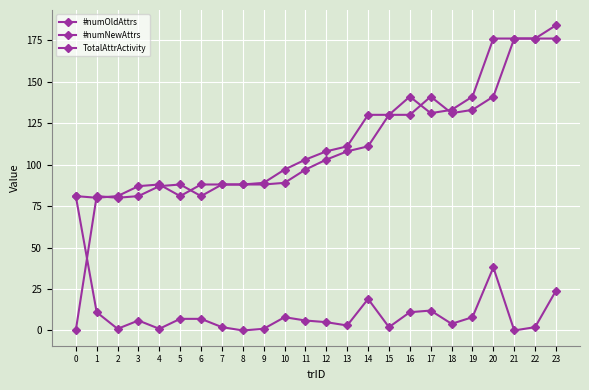

Count the number of categories in the chart.

24